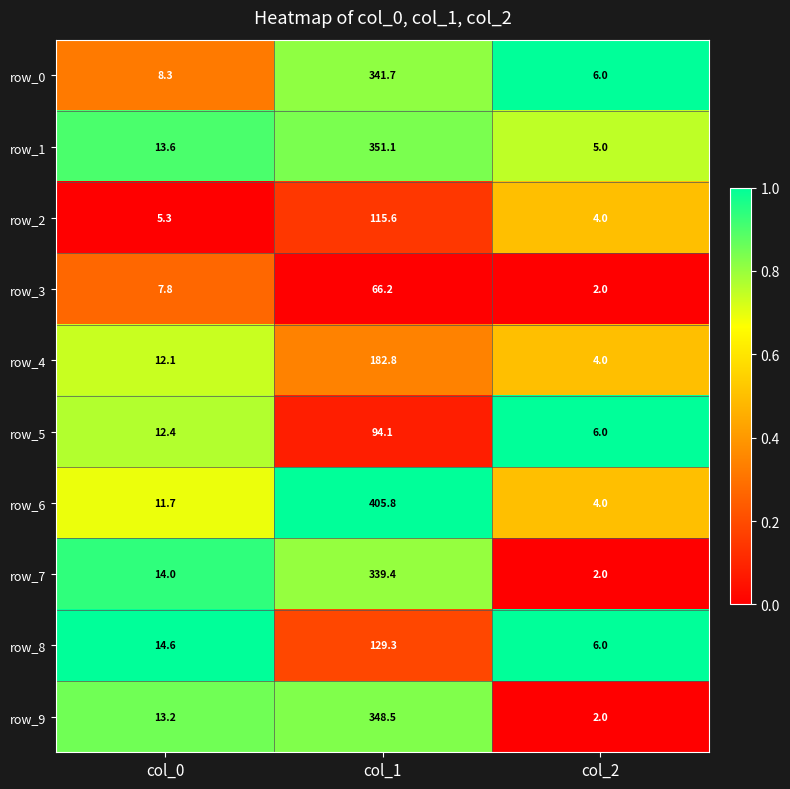

Reading left to right, extract all data points from this chart.

row_0: 8.3	341.7	6.0
row_1: 13.6	351.1	5.0
row_2: 5.3	115.6	4.0
row_3: 7.8	66.2	2.0
row_4: 12.1	182.8	4.0
row_5: 12.4	94.1	6.0
row_6: 11.7	405.8	4.0
row_7: 14.0	339.4	2.0
row_8: 14.6	129.3	6.0
row_9: 13.2	348.5	2.0